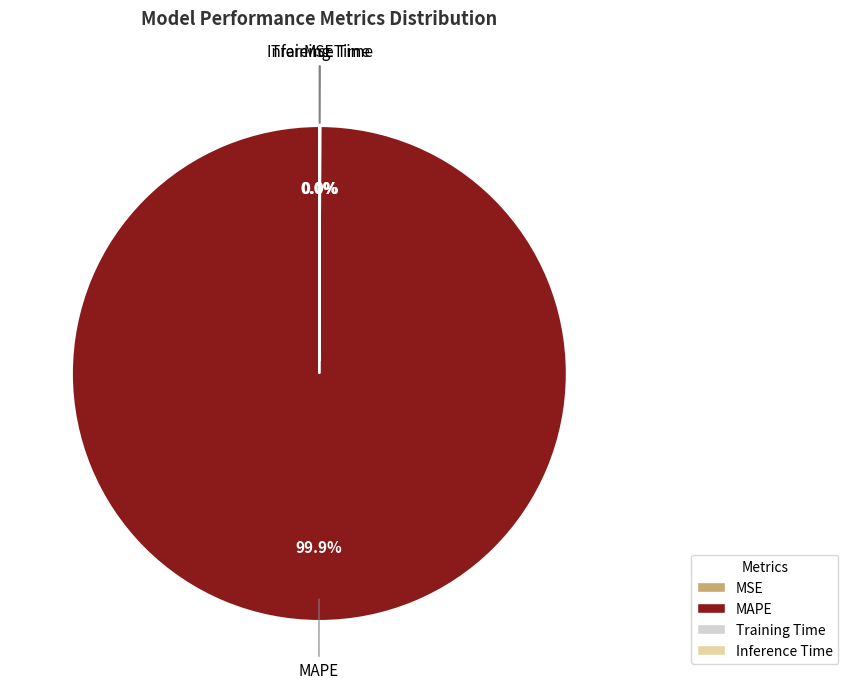

Which slice represents more than half of the pie?

MAPE